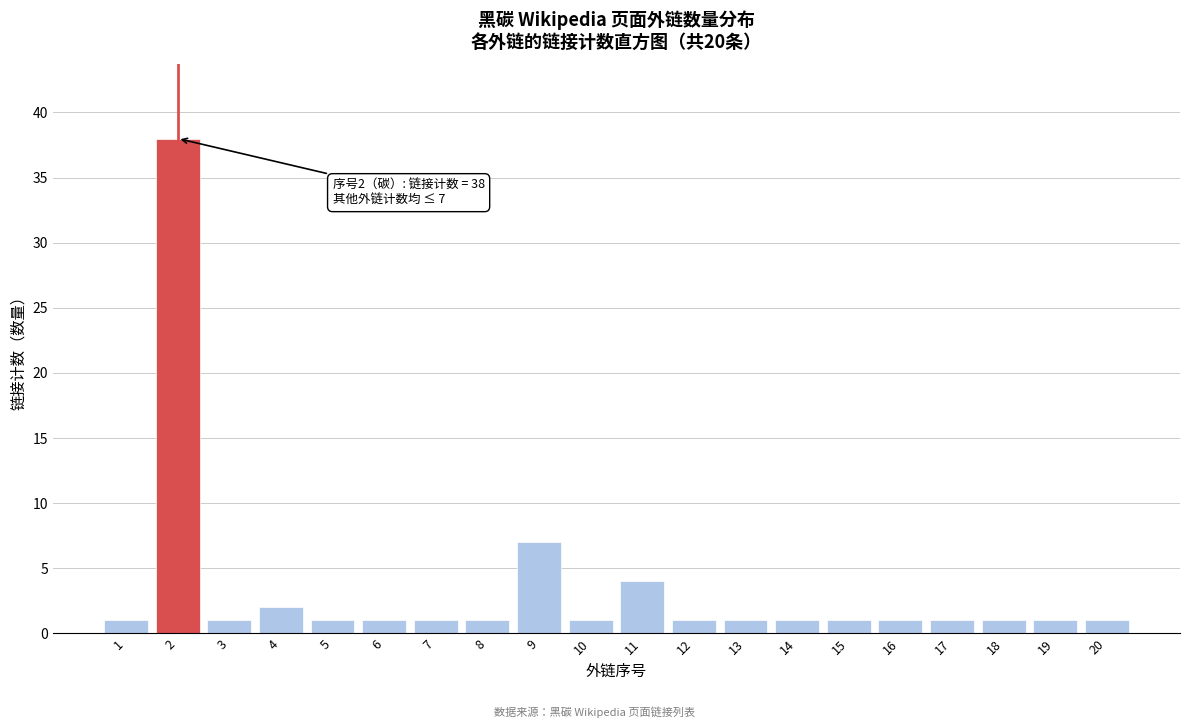

Reading left to right, list all the values displayed in this chart.

1=1	2=38	3=1	4=2	5=1	6=1	7=1	8=1	9=7	10=1	11=4	12=1	13=1	14=1	15=1	16=1	17=1	18=1	19=1	20=1